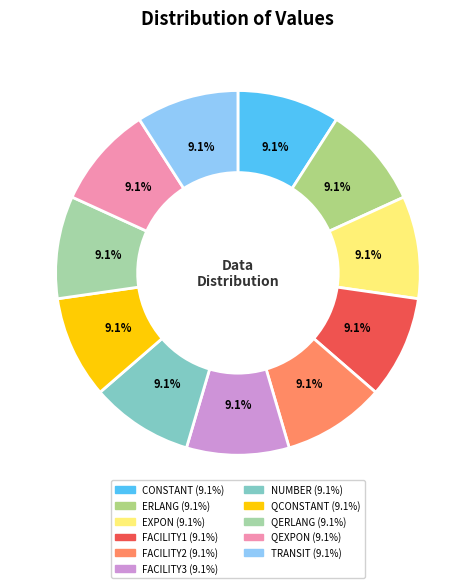

Is it true that FACILITY2 is 9% of the pie?

True